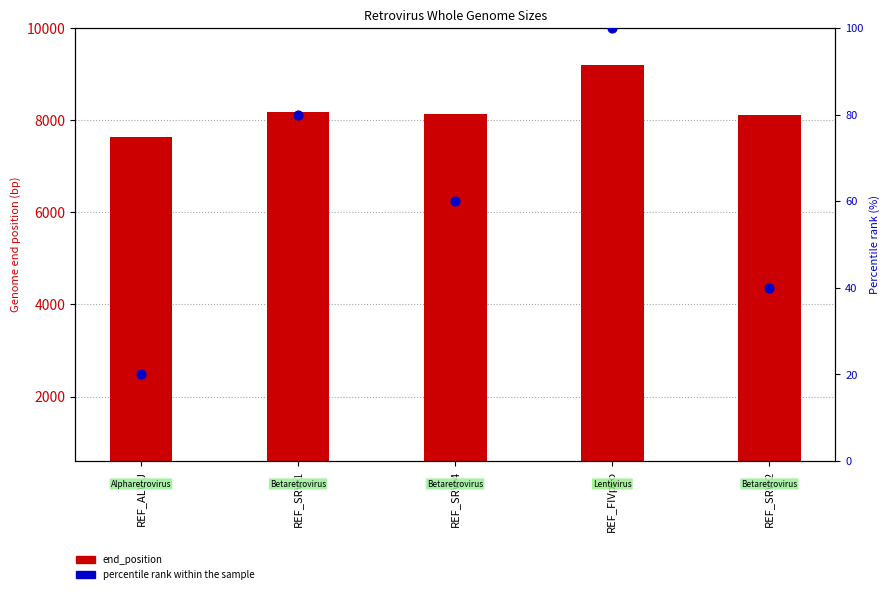

What is the change in value from REF_ALV-J to REF_SRV-2?

+20